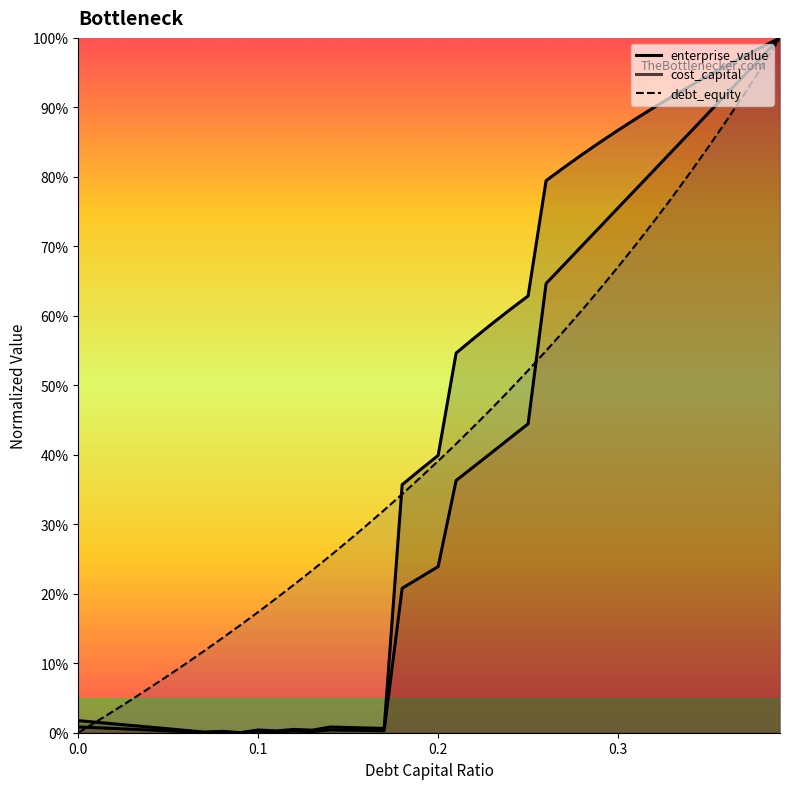

At which label is cost_capital closest to 0?

0.09